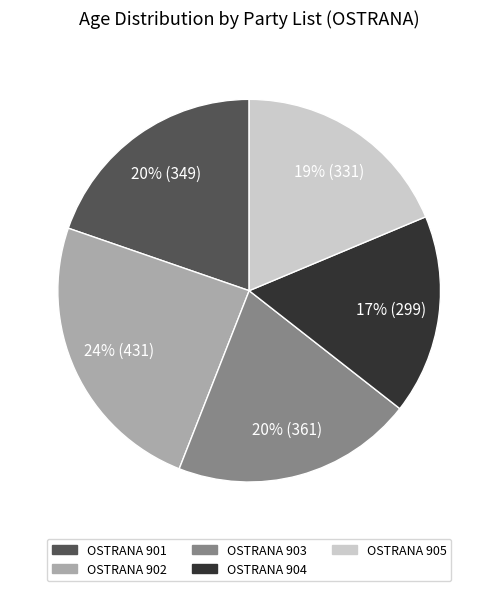

What percentage is the OSTRANA 902 slice, to the nearest percent?

24%